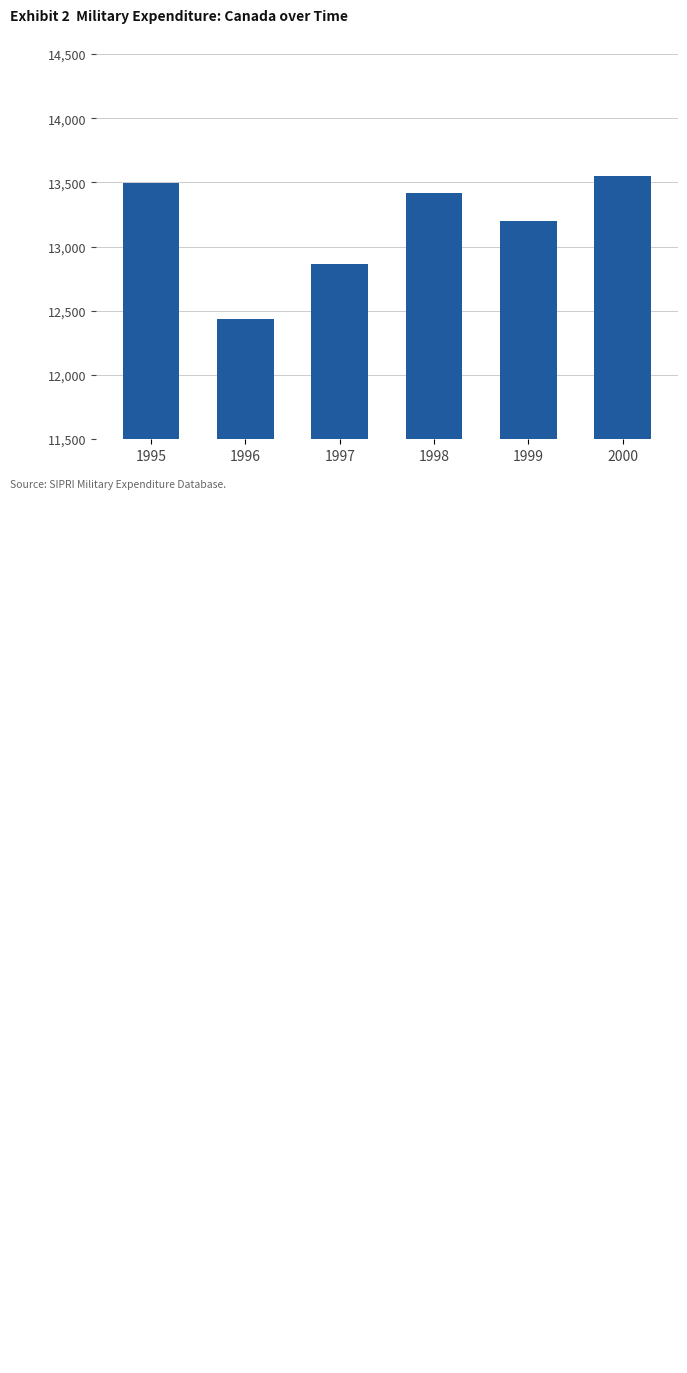

What is the difference between the maximum and minimum values?

1115.3